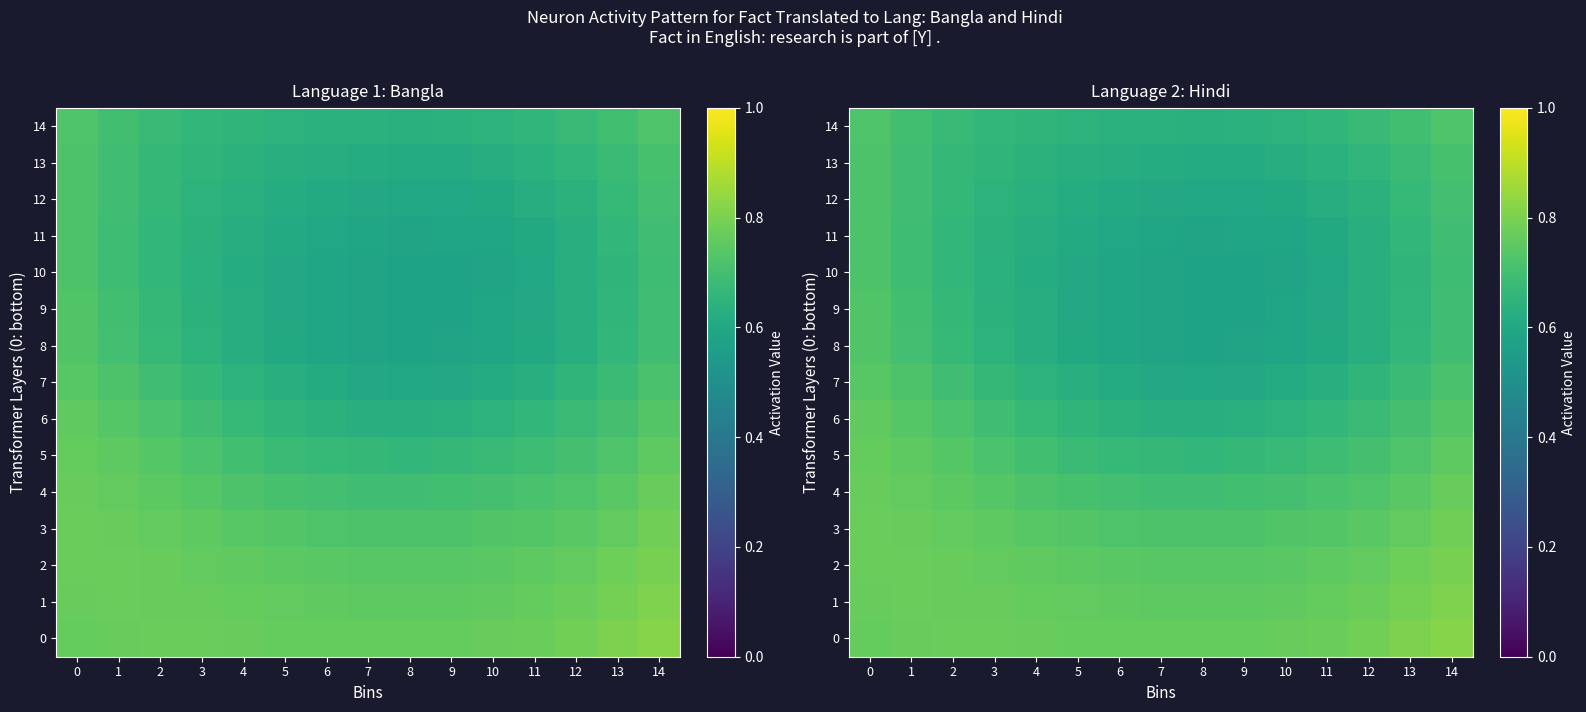

List the labels in order of 11 value, largest first.

0, 14, 1, 2, 13, 3, 12, 4, 5, 11, 6, 10, 7, 9, 8